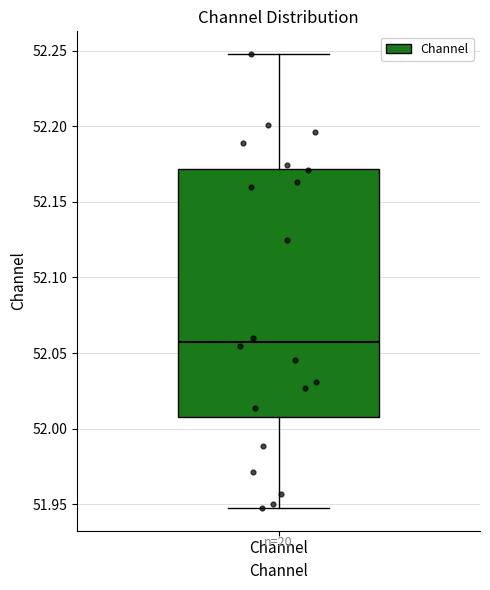

Transcribe this box plot: give where the median line is, the range the box spans, and where the two whiskers end, as read against the y-axis. The values are not printed on the chart, so give them approximately, as read against the axis.

median 52.06, box 52.01 to 52.17, whiskers 51.95 to 52.25